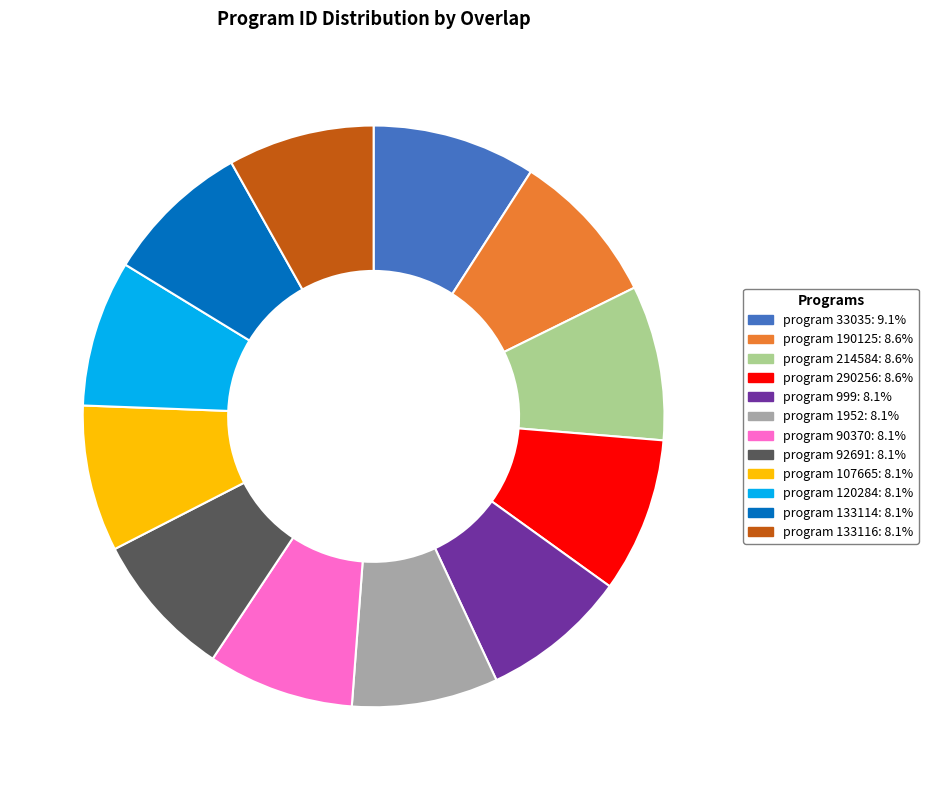

Does any single category account for the majority?

No